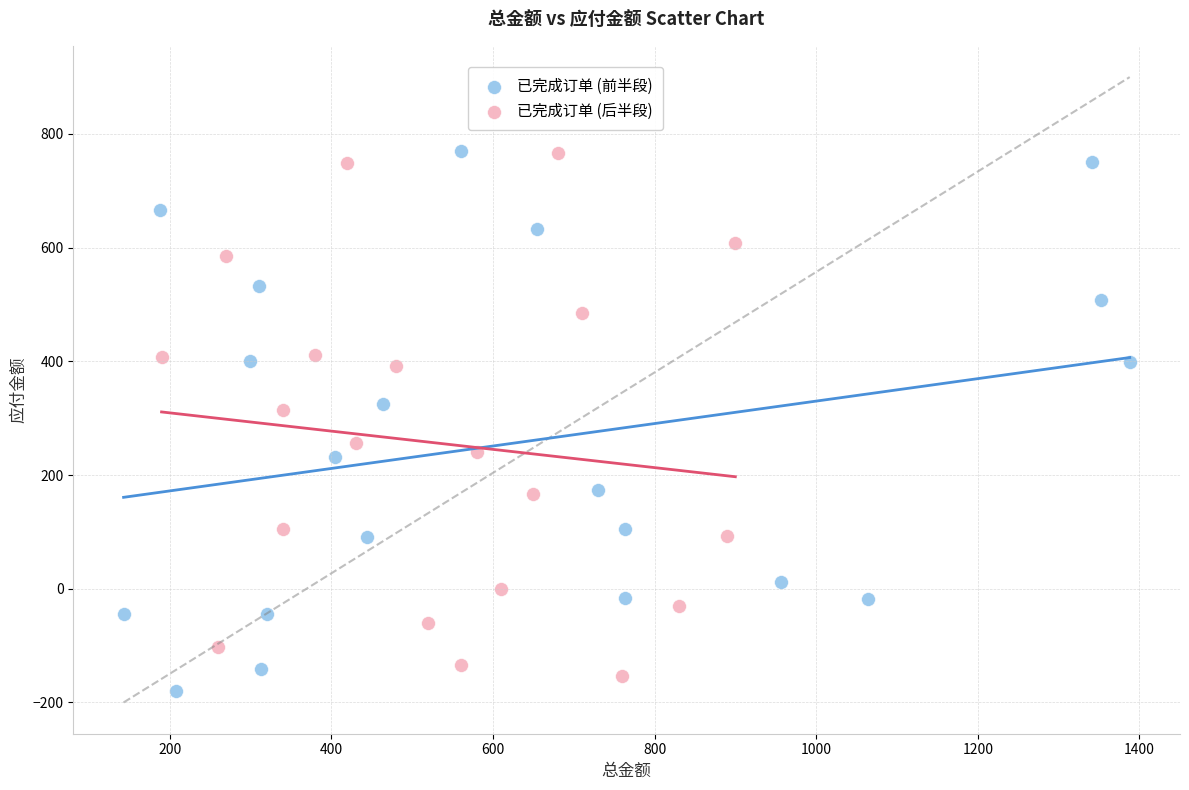

Which series has the largest Y range (max minus min)?

已完成订单 (前半段)